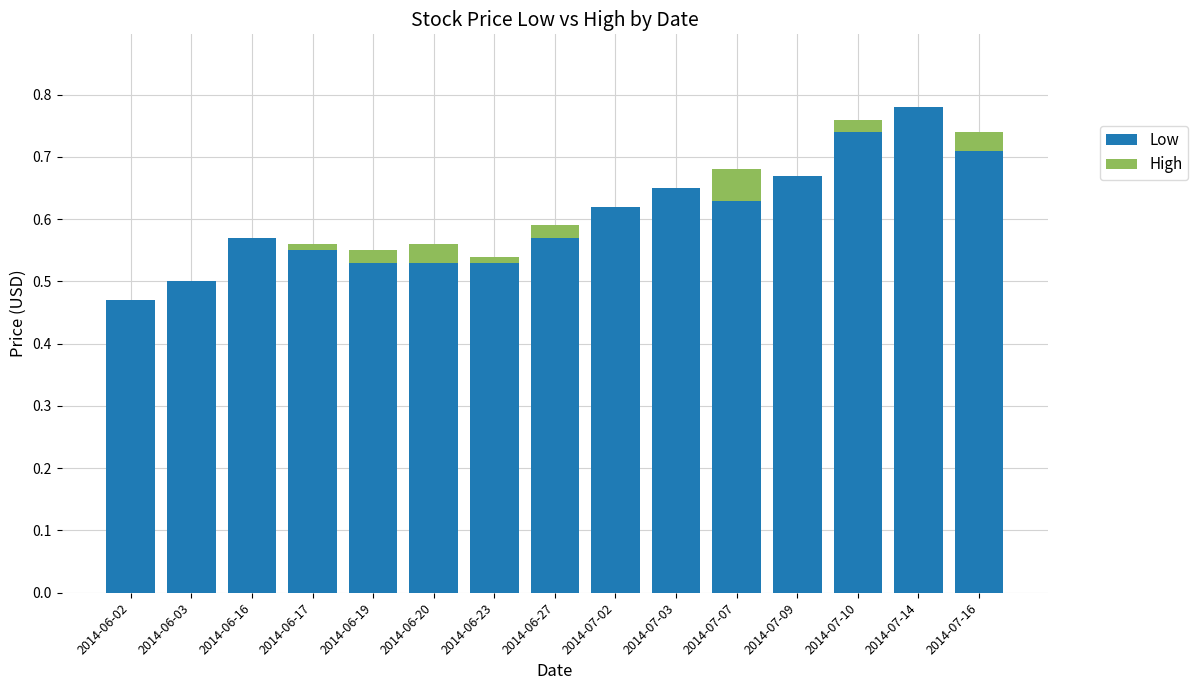

Is it true that Low equals 0.5 at 2014-06-20?

True